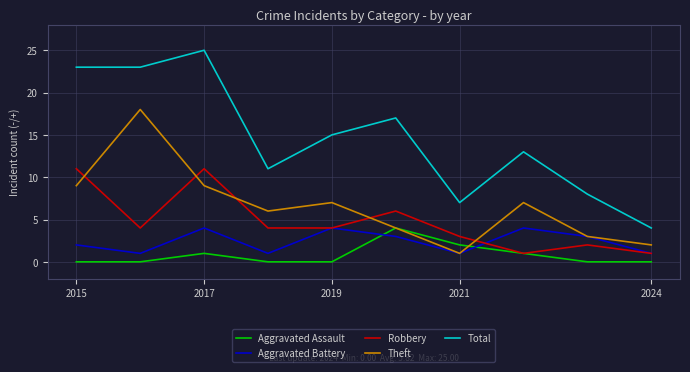

What is the average value of the Robbery series?

5